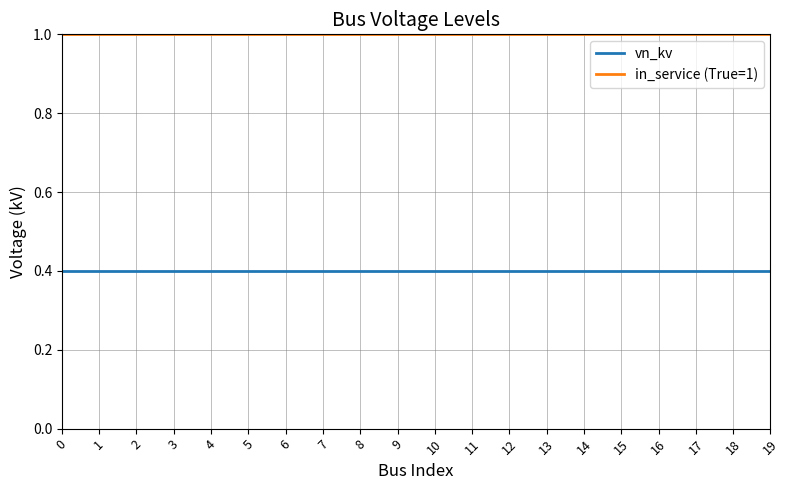

Which series has the largest total across all categories?

in_service (True=1)